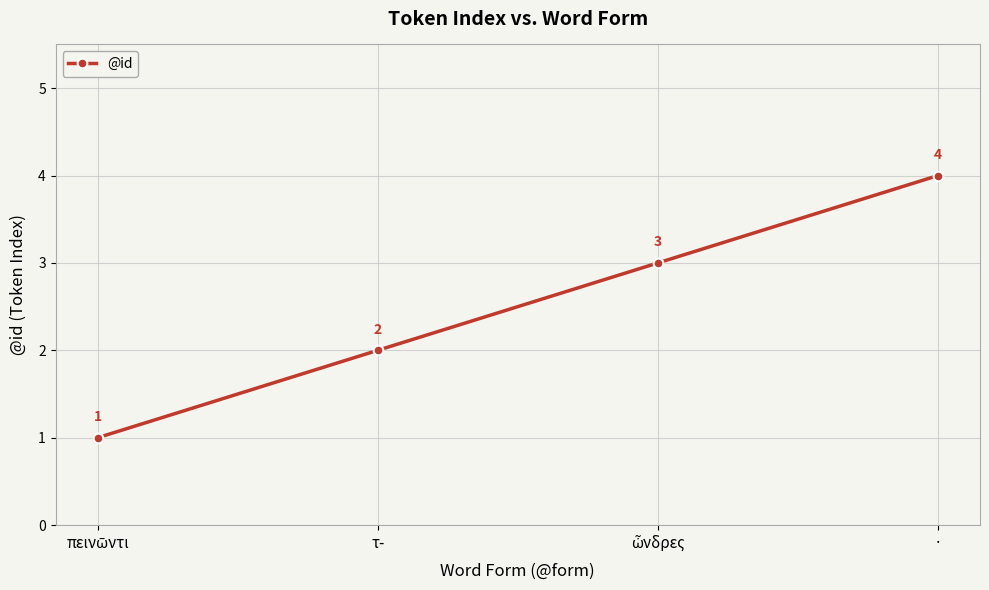

The chart shows a value of 4 at ·. True or false?

True